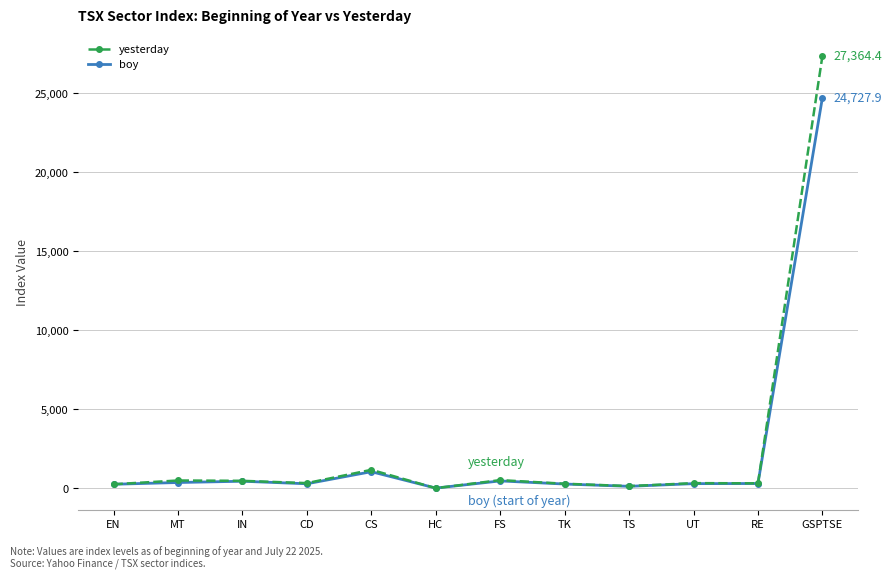

The boy series shows 298.5 at CD. True or false?

True